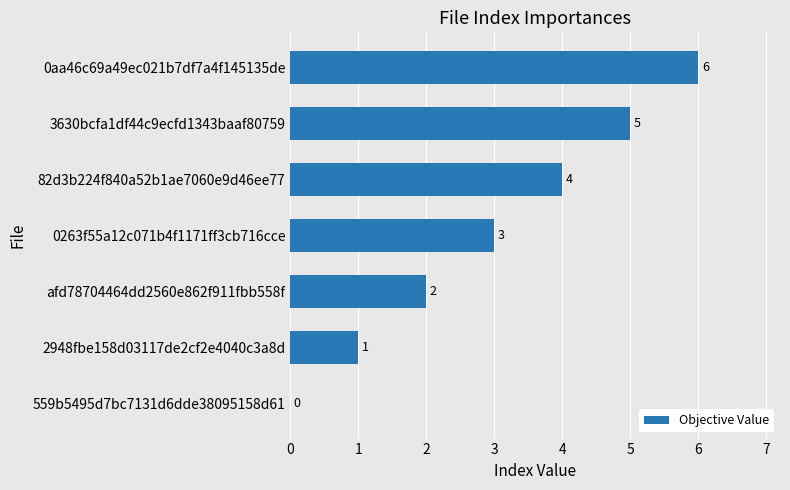

At which label is the value closest to 3?

0263f55a12c071b4f1171ff3cb716cce